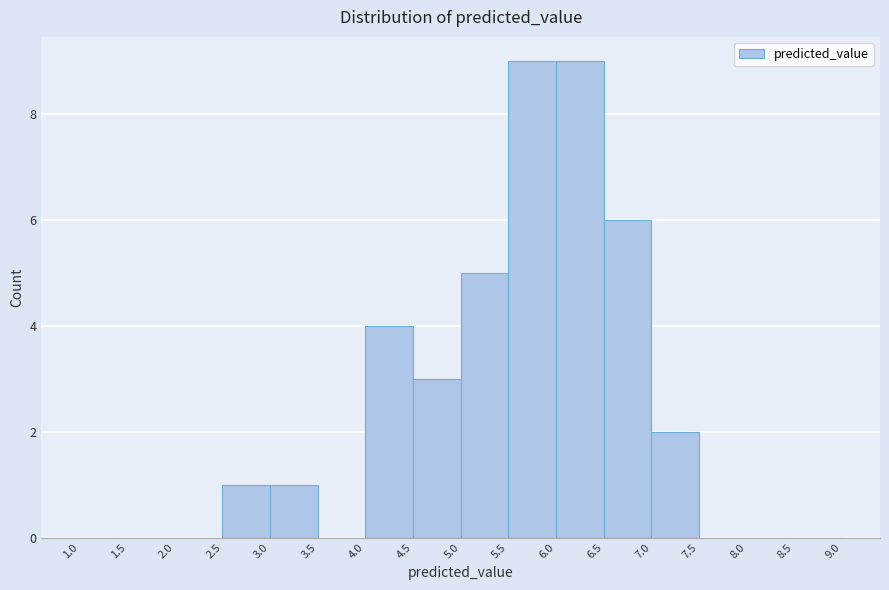

What is the height of the bar covering 2.5 to 3.0 on the x-axis? The values are not printed on the chart, so give them approximately, as read against the axis.

1